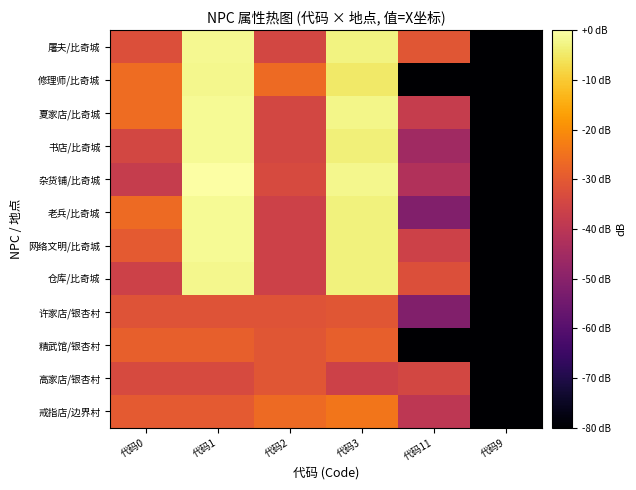

Between 代码11 and 代码9, which series saw the biggest shift?

屠夫/比奇城